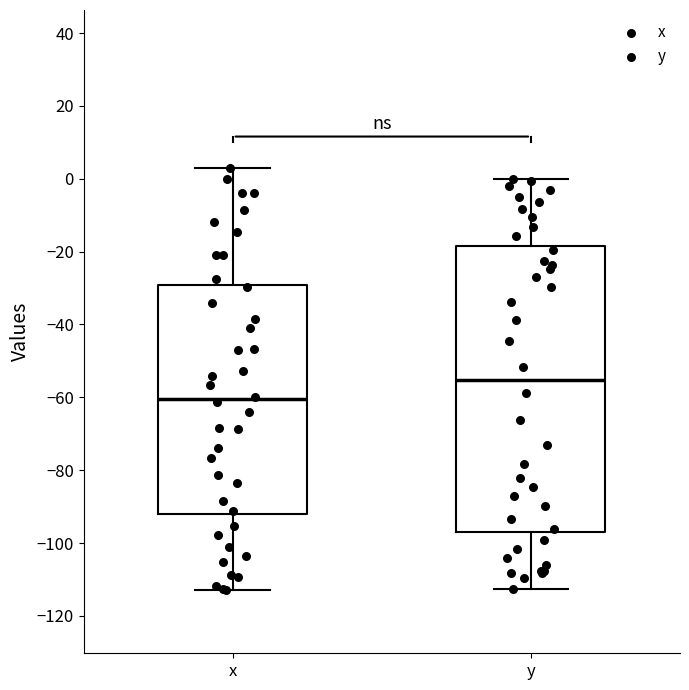

Comparing the boxes themselves (not the whiskers), which one is the tallest?

y